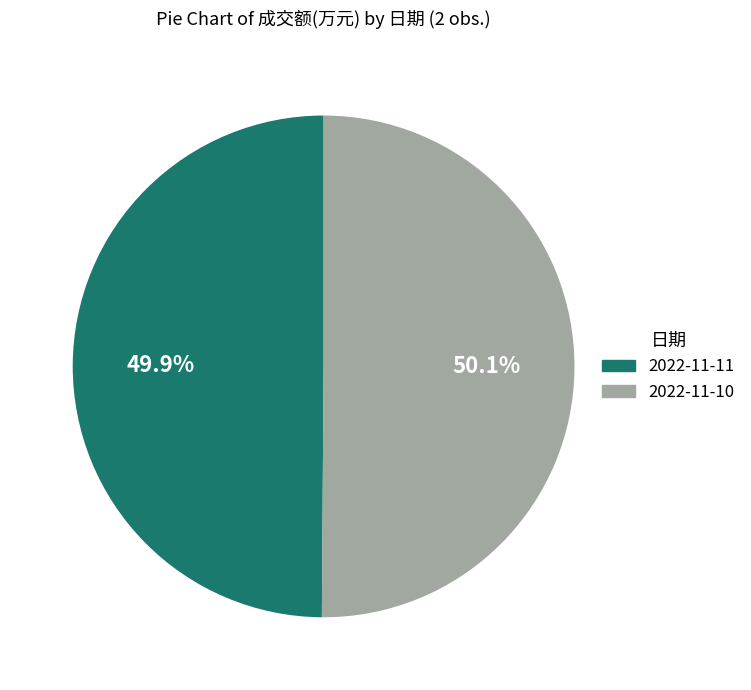

To the nearest percent, what portion does 2022-11-10 represent?

50%